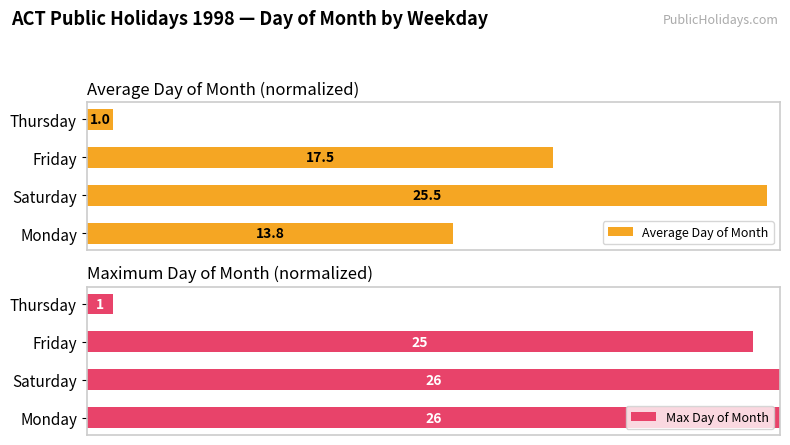

At how many categories does at least one series exceed 0?

4